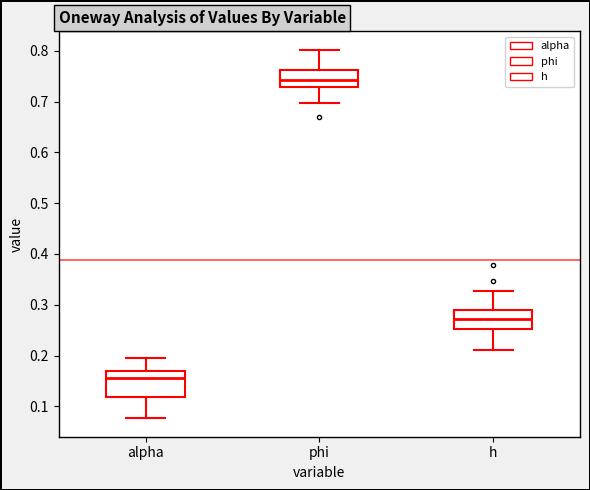

Where does the lower whisker of the box for alpha end on the y-axis? The values are not printed on the chart, so give them approximately, as read against the axis.

0.08